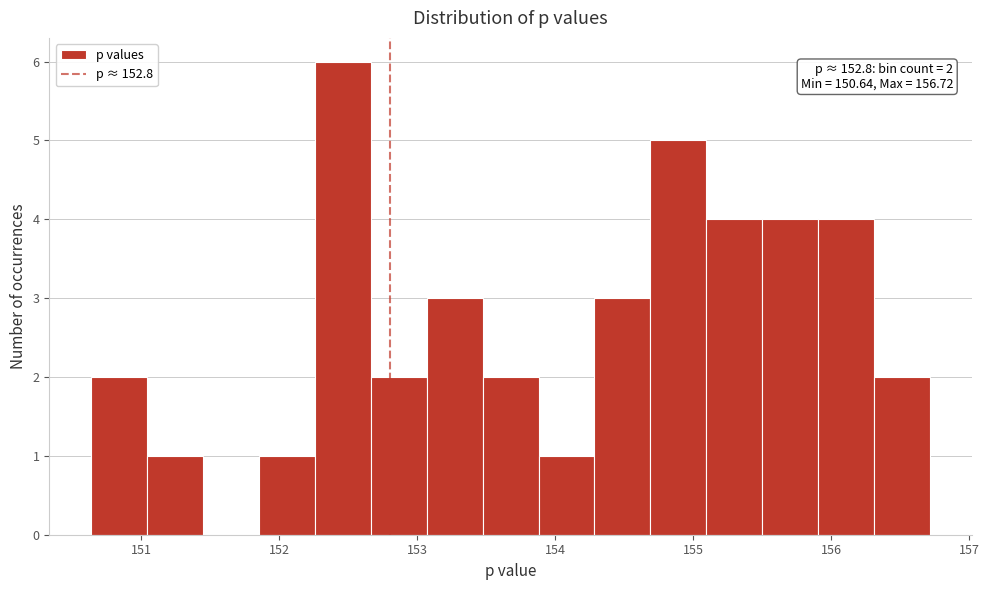

Over which range of the x-axis is the bar tallest?

152.3 to 152.7